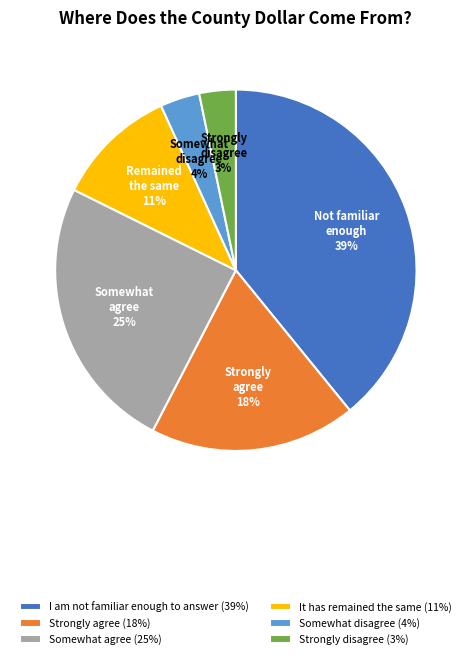

To the nearest percent, what is the difference between the largest and smallest slice percentages?

36%